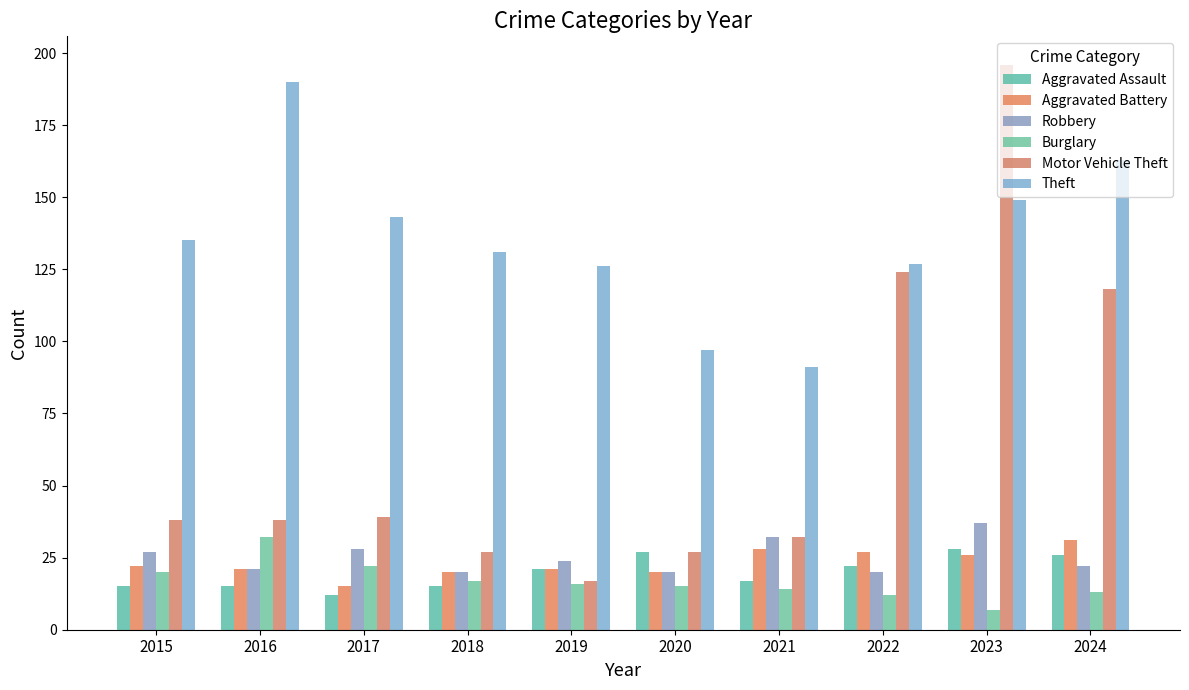

How many bars are there in each group?

6